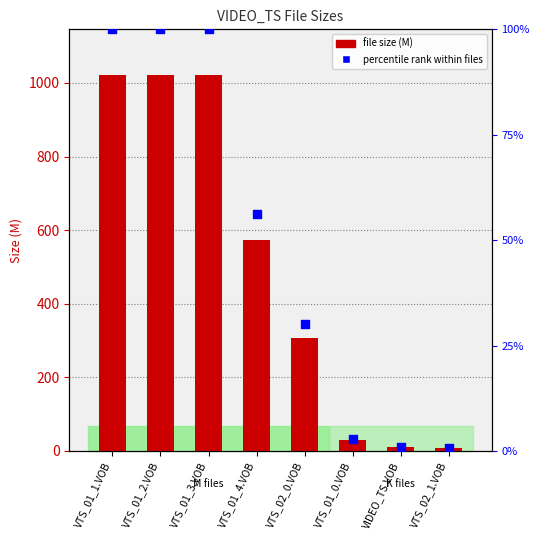

Which series has the largest total across all categories?

Size (M)